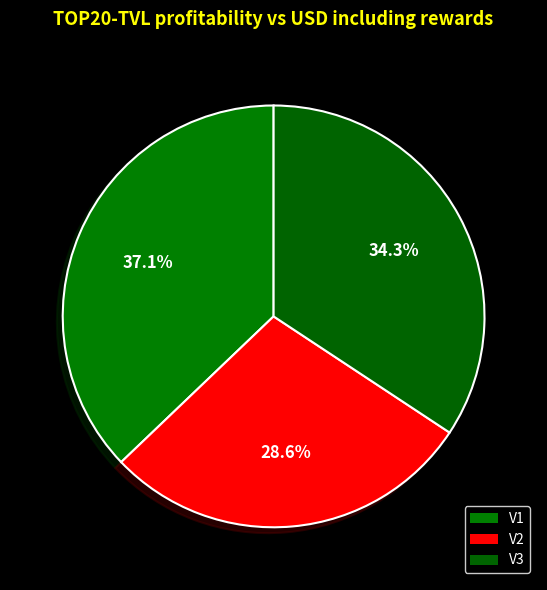

How much of the chart is everything except V1?

62.9%